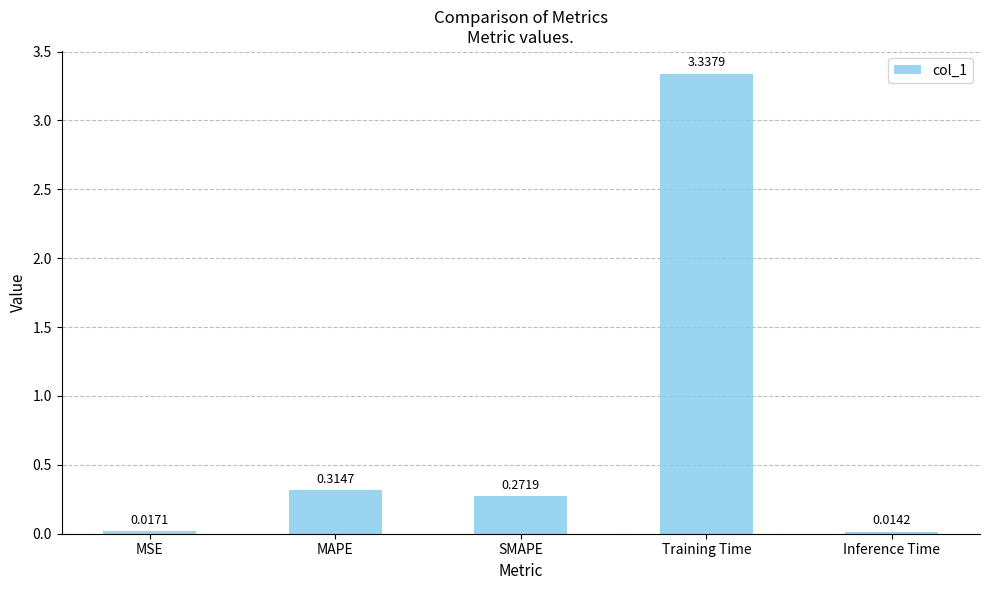

What is the sum of the values at SMAPE and Training Time?

3.6